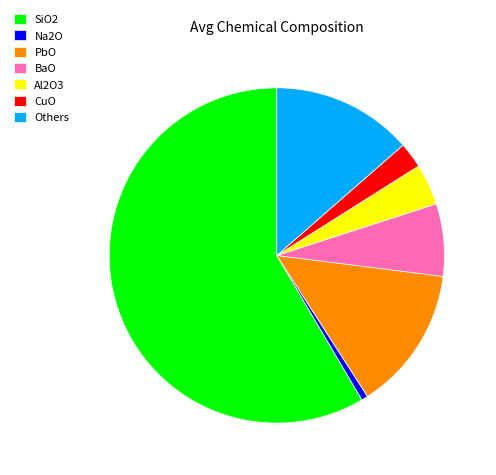

Is there any slice that represents more than half of the pie?

Yes